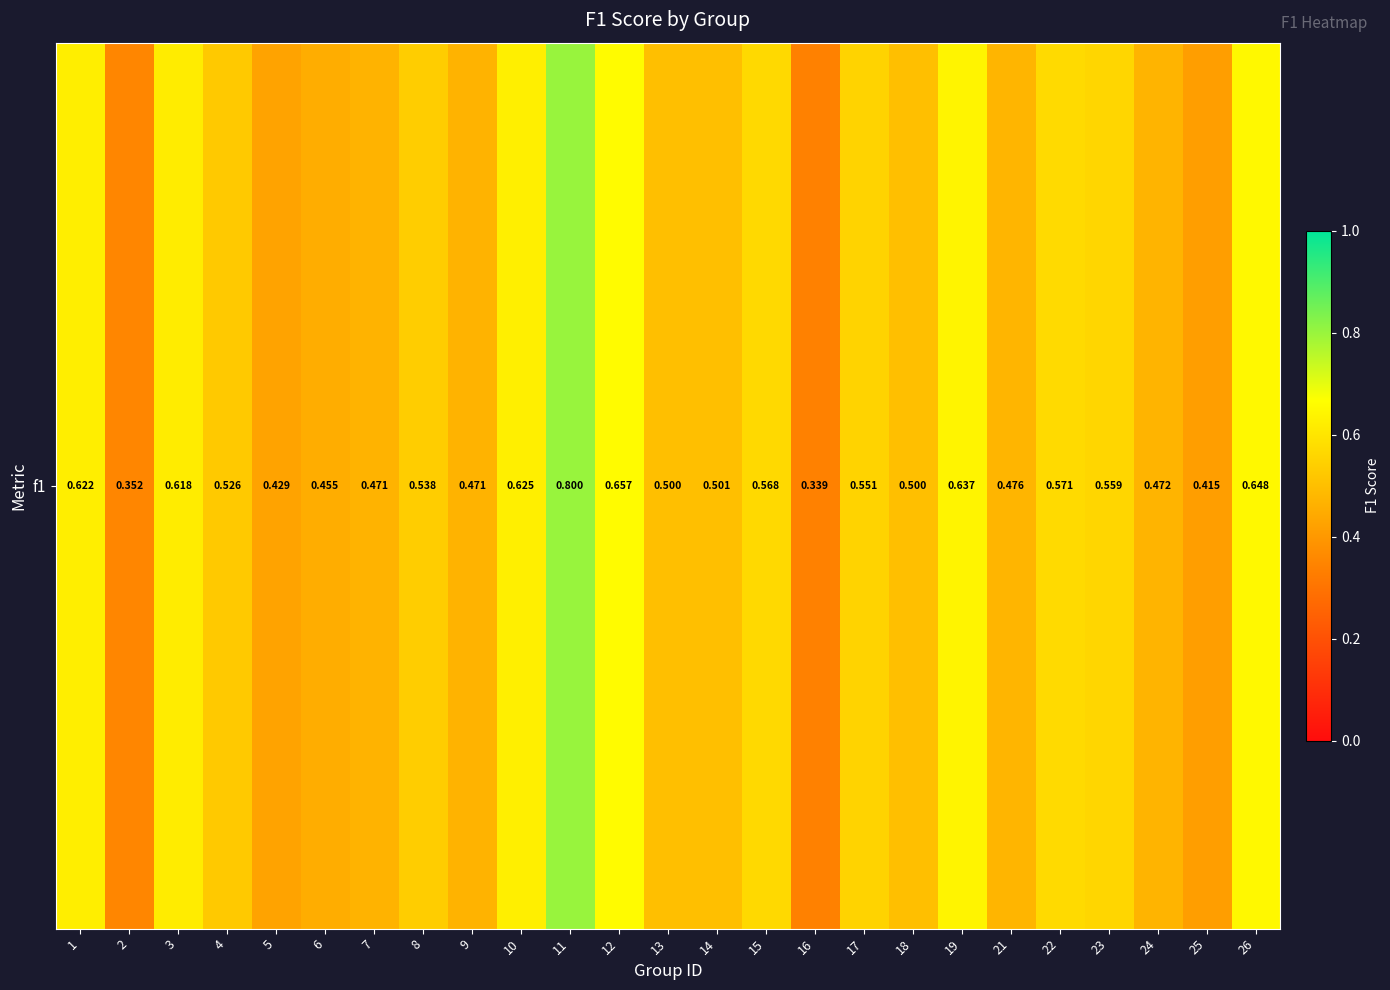

What is the greatest value displayed?

0.8